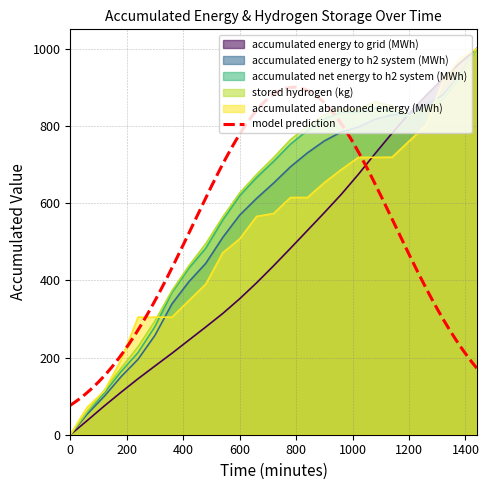

What is the total value across all series at 1440?

5000.0